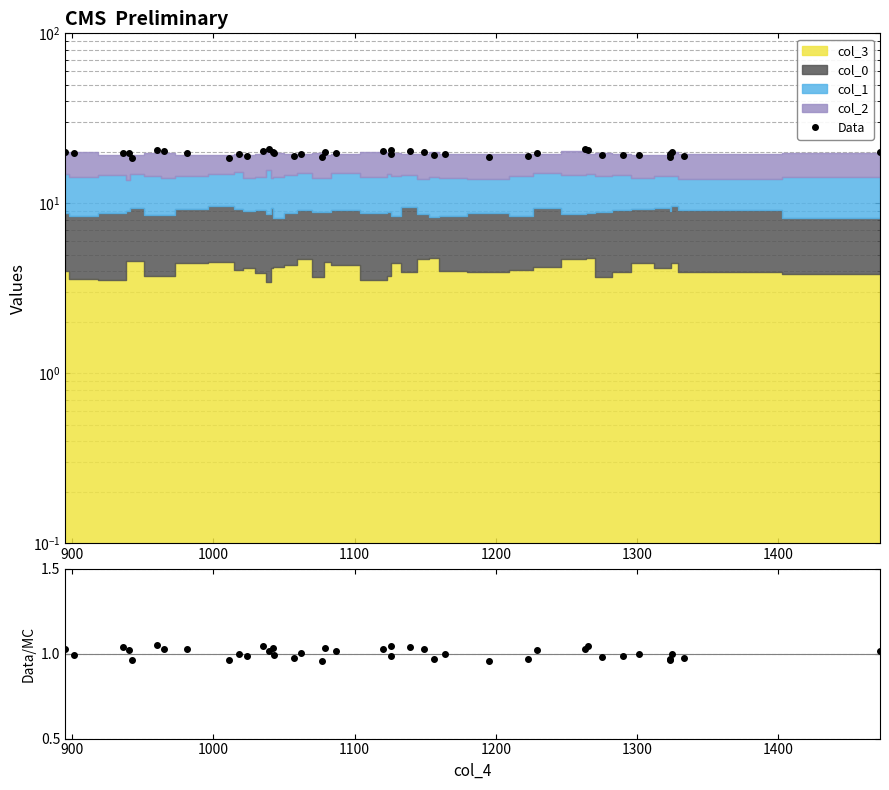

How many interior local valleys does the Data series have?

11